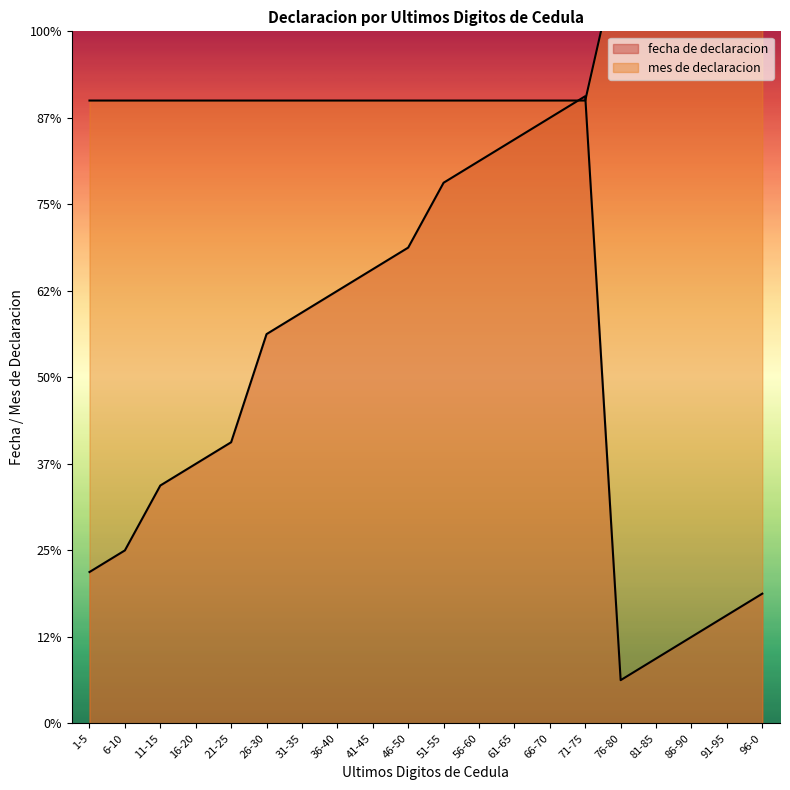

Reading left to right, what are all the values shown in this chart?

fecha de declaracion: 1-5=7.0	6-10=8.0	11-15=11.0	16-20=12.0	21-25=13.0	26-30=18.0	31-35=19.0	36-40=20.0	41-45=21.0	46-50=22.0	51-55=25.0	56-60=26.0	61-65=27.0	66-70=28.0	71-75=29.0	76-80=2.0	81-85=3.0	86-90=4.0	91-95=5.0	96-0=6.0
mes de declaracion: 1-5=28.8	6-10=28.8	11-15=28.8	16-20=28.8	21-25=28.8	26-30=28.8	31-35=28.8	36-40=28.8	41-45=28.8	46-50=28.8	51-55=28.8	56-60=28.8	61-65=28.8	66-70=28.8	71-75=28.8	76-80=36.0	81-85=36.0	86-90=36.0	91-95=36.0	96-0=36.0